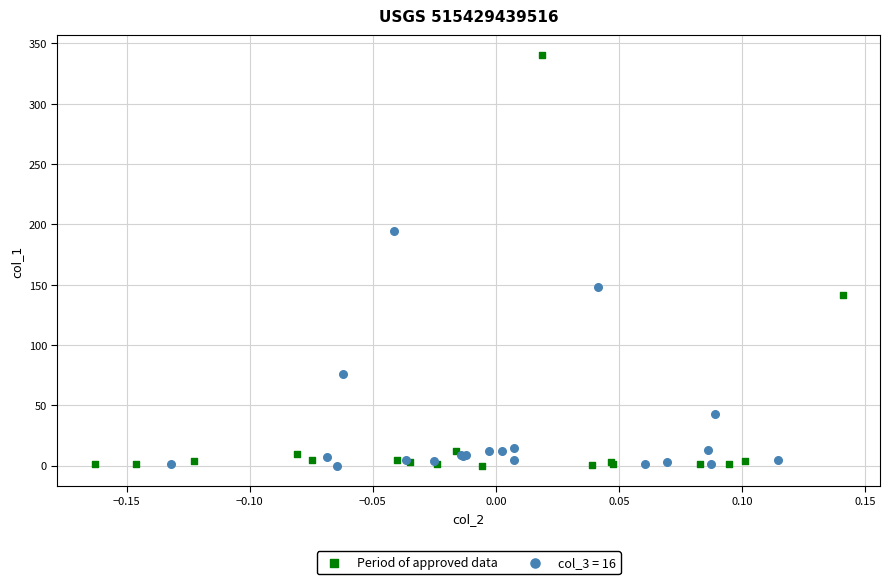

Which series has the largest Y range (max minus min)?

Period of approved data